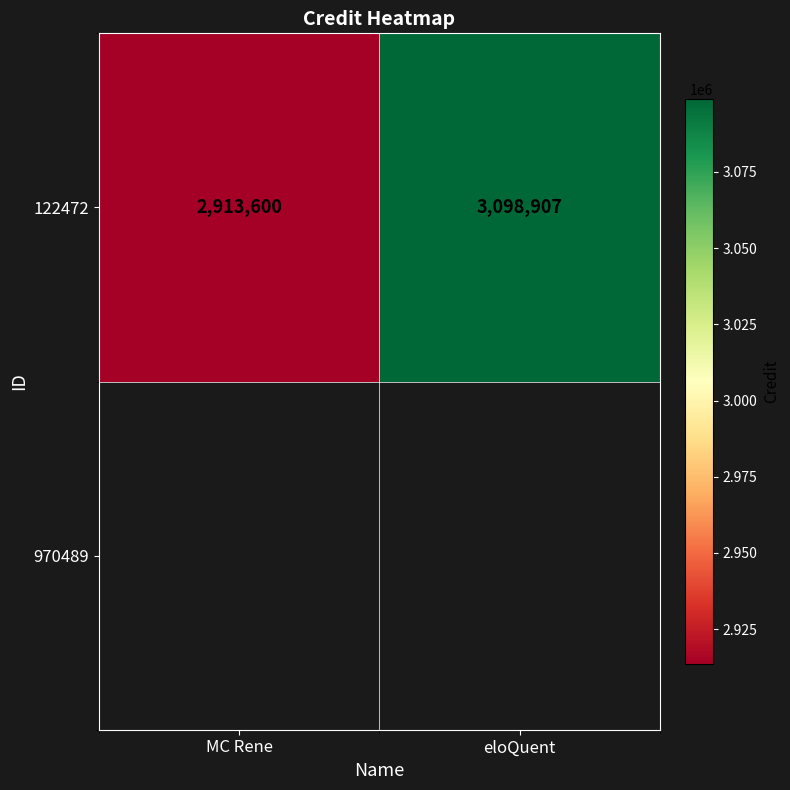

Rank the categories by value from highest to lowest.

eloQuent, MC Rene